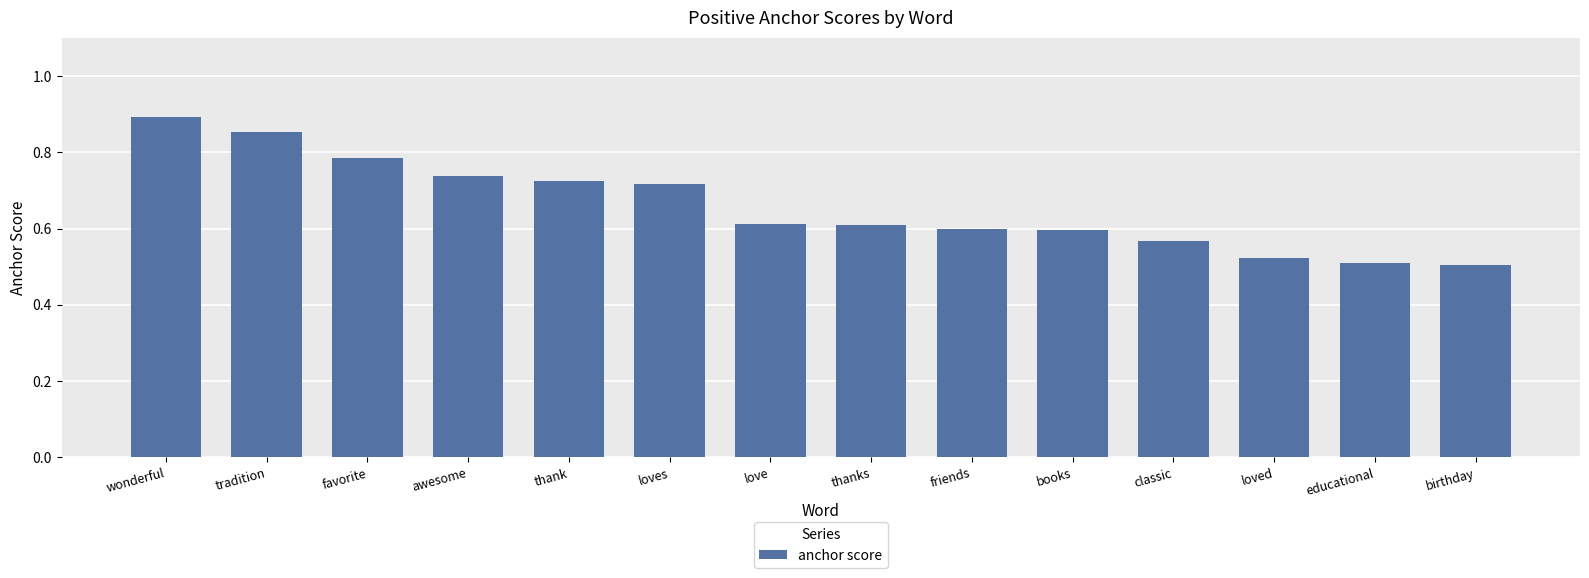

The chart shows a value of 1.4 at favorite. True or false?

False